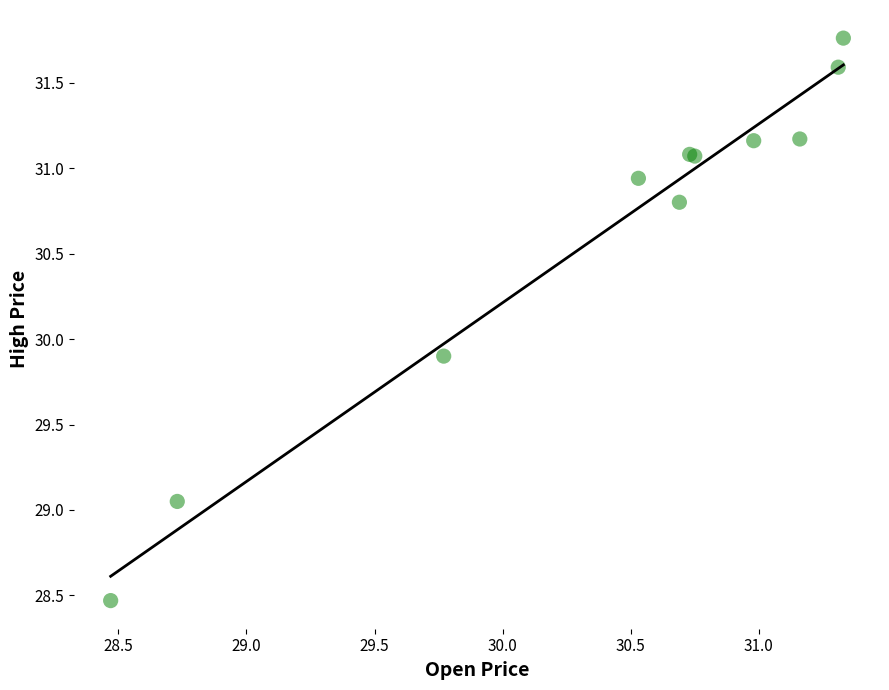

What Y value in the scatter plot is closest to 30?

29.9